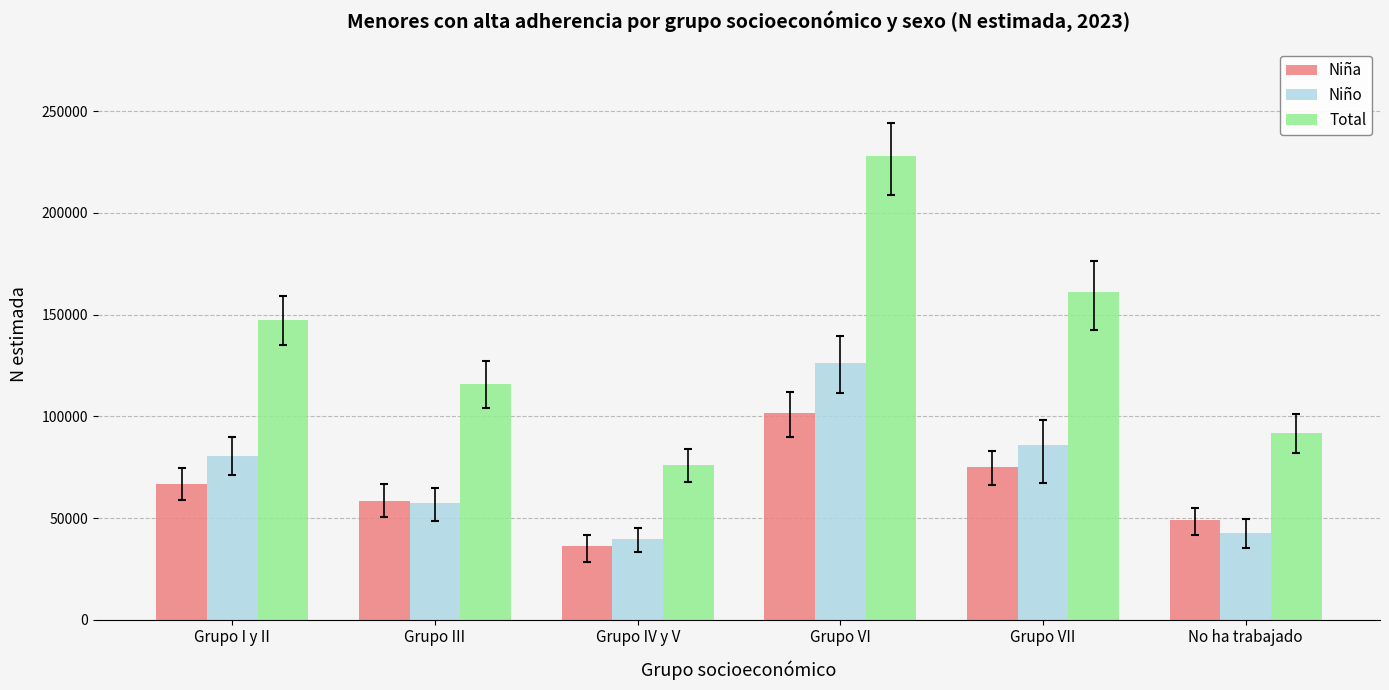

At which label does Niña reach its minimum?

Grupo IV y V